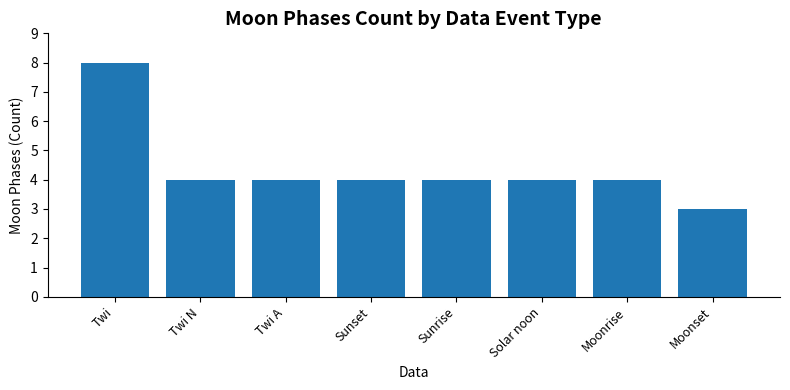

Which category has the highest value across all series?

Twi